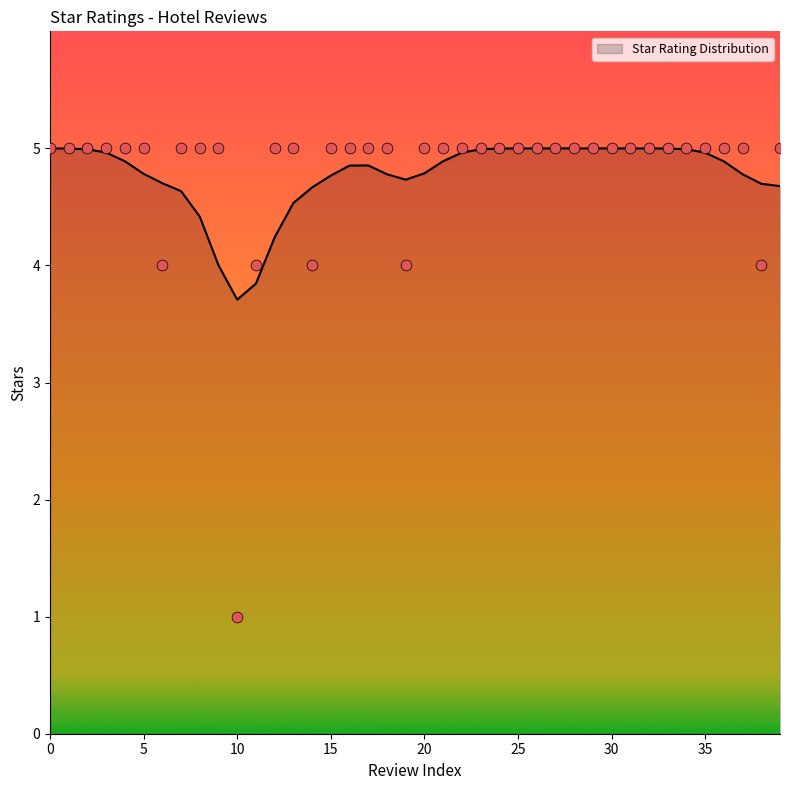

What is the change in value from 11 to 15?

+1